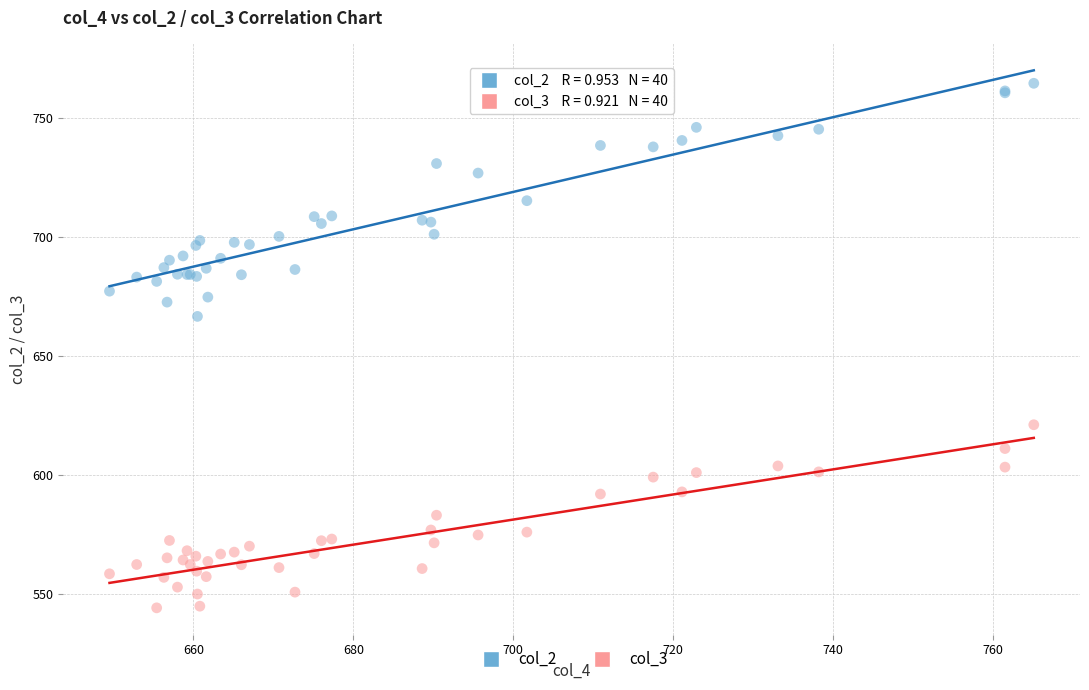

What is the X range (max minus min) for the scatter plot?

115.6